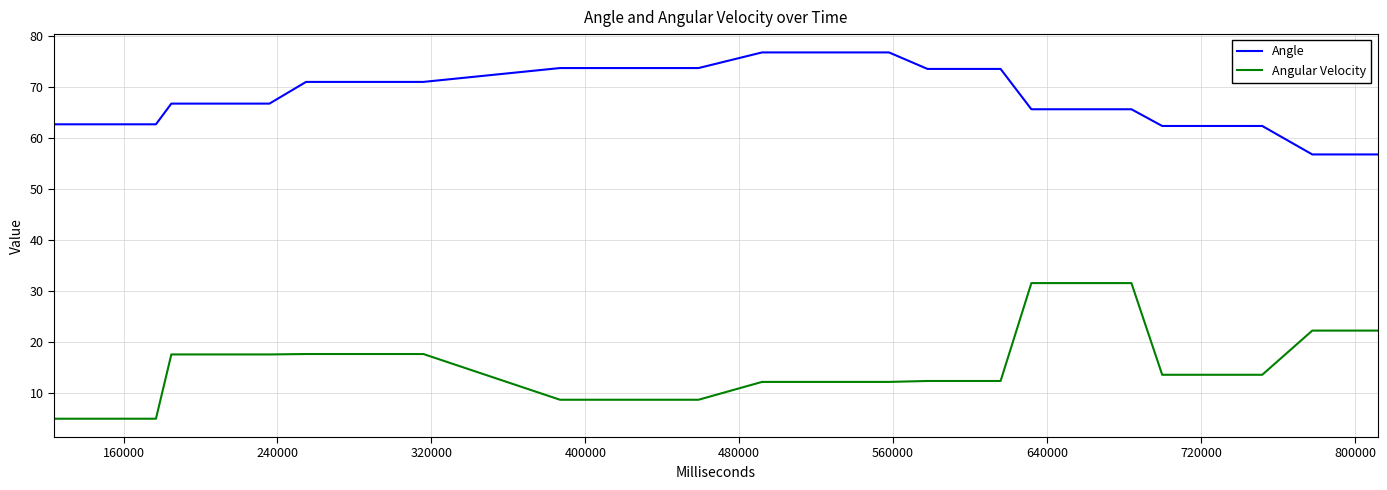

What is the maximum value shown in the chart?

76.7